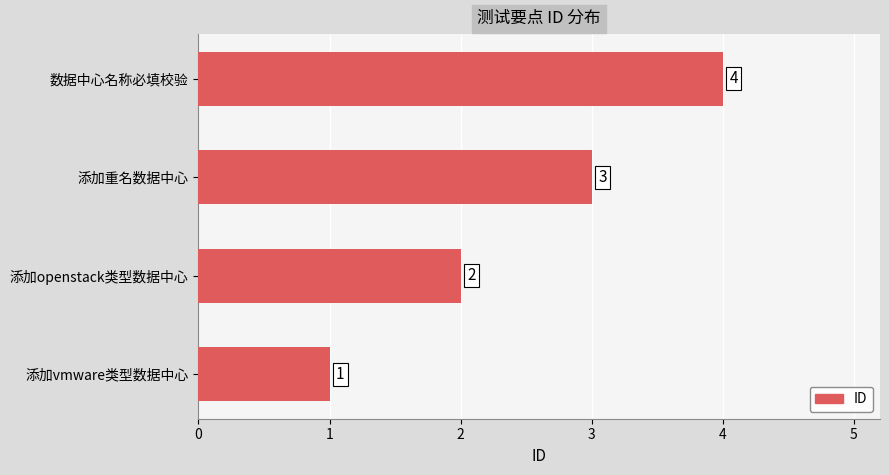

What is the sum of the values at 添加openstack类型数据中心 and 添加重名数据中心?

5